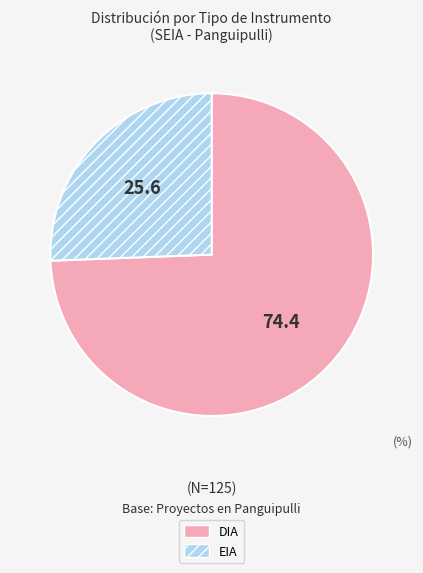

How many slices are in this pie chart?

2